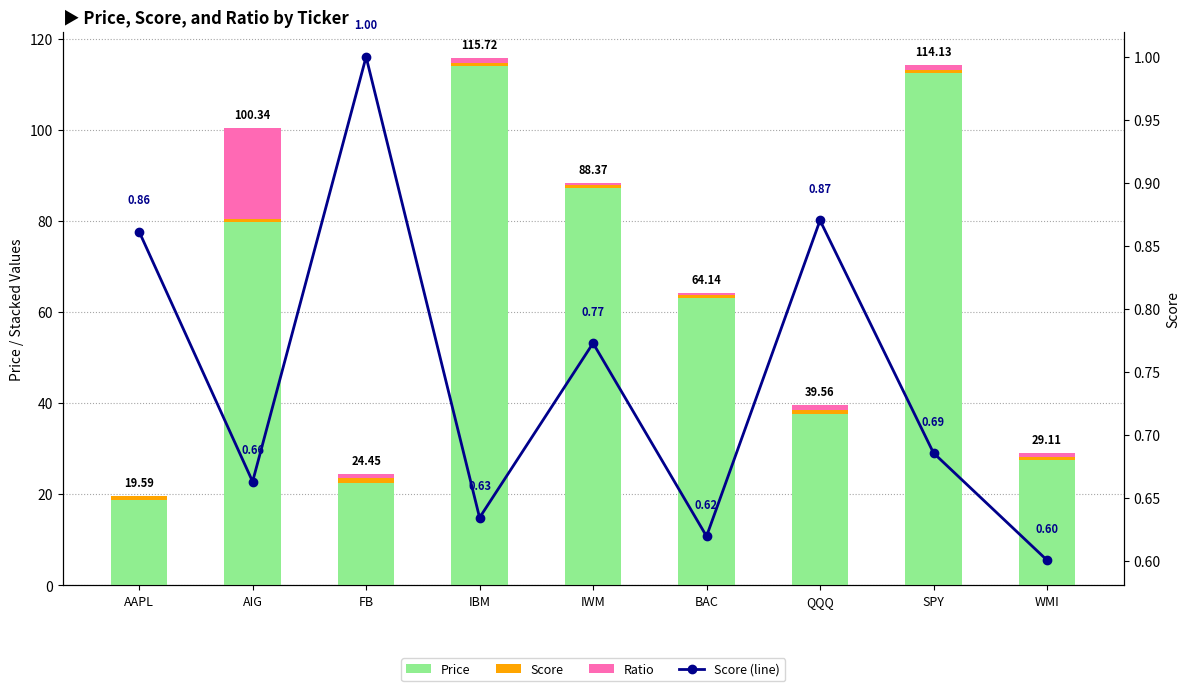

How many groups of bars are there?

9